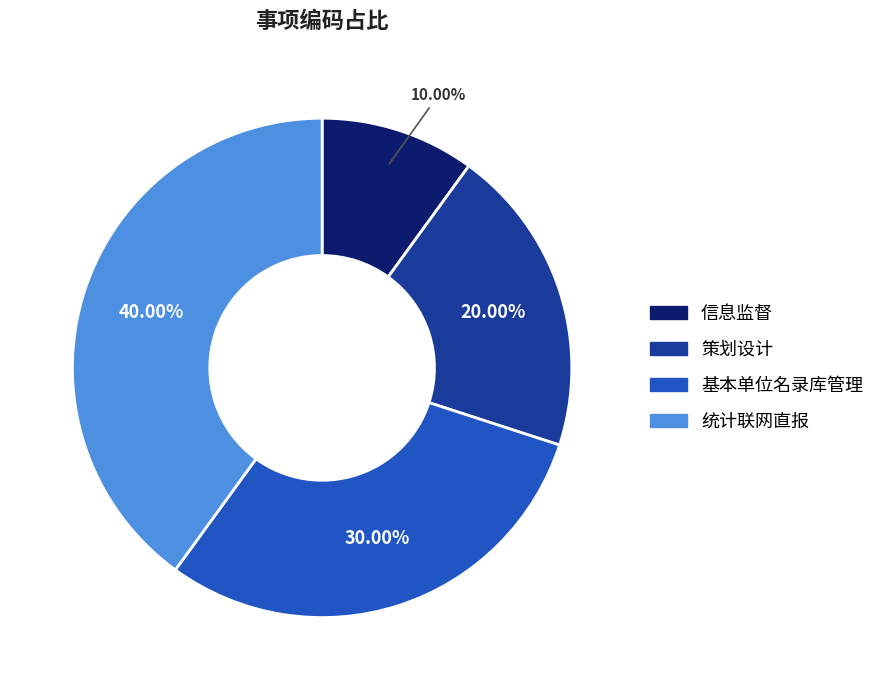

To the nearest percent, what is the difference between the largest and smallest slice percentages?

30%